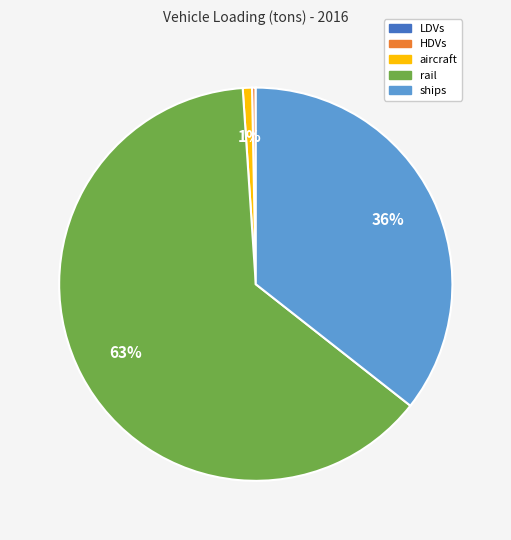

To the nearest percent, what is the difference between the largest and smallest slice percentages?

63%